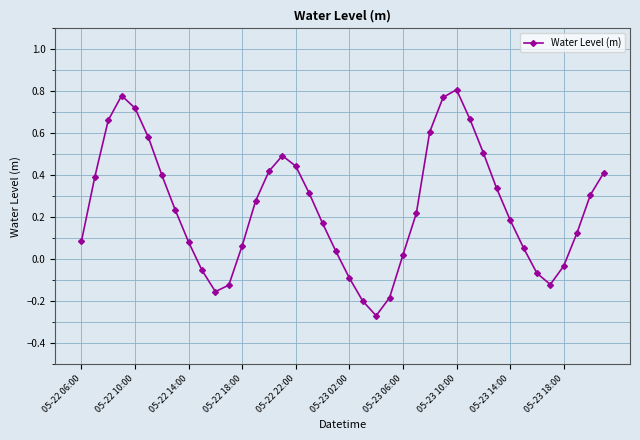

What is the difference between the maximum and minimum values?

1.1